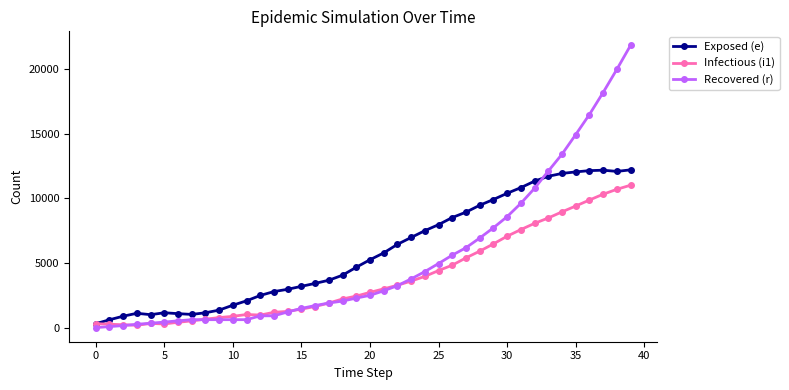

After their last crossing, which series has the higher values: Exposed (e) or Recovered (r)?

Recovered (r)